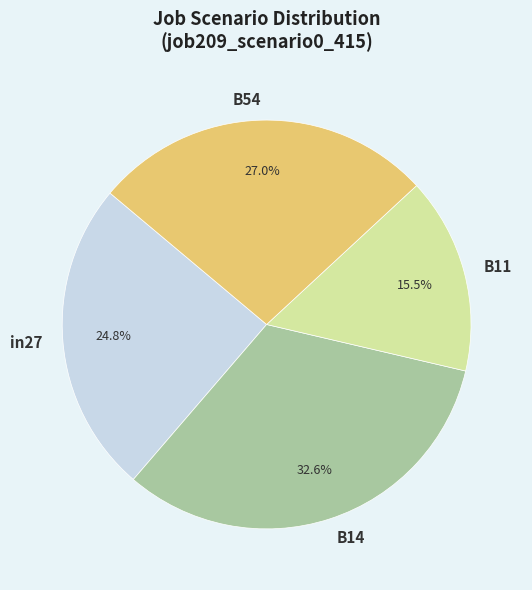

Does any single category account for the majority?

No